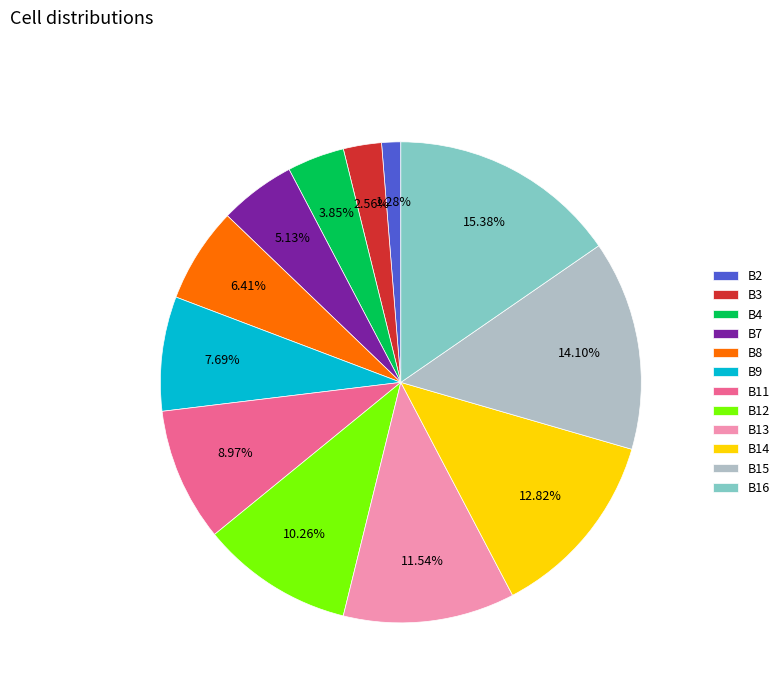

Is there a majority slice in this chart?

No